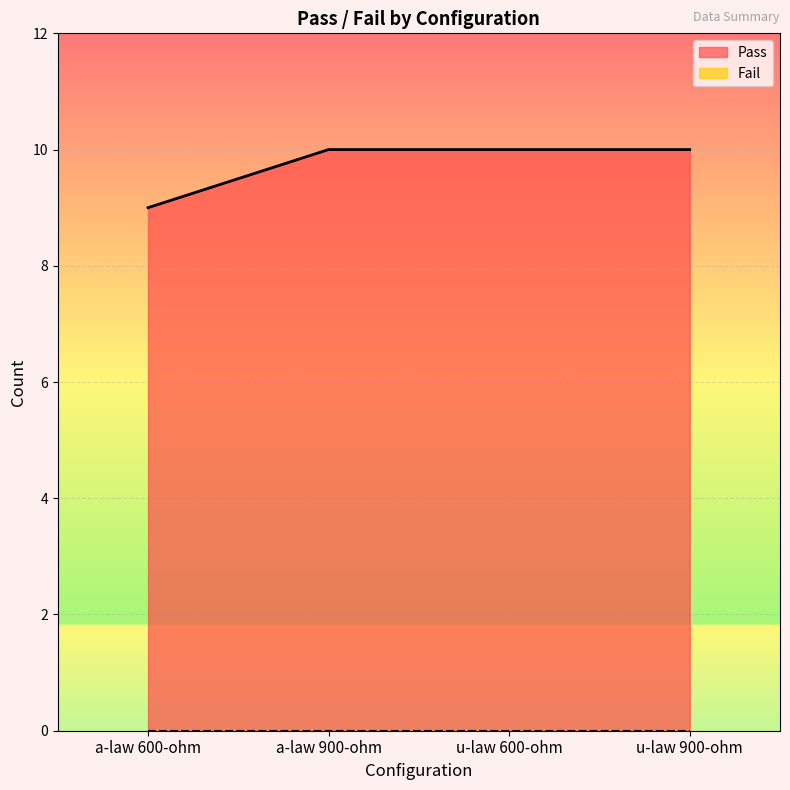

Where is the data nearest to the value 9?

a-law 600-ohm